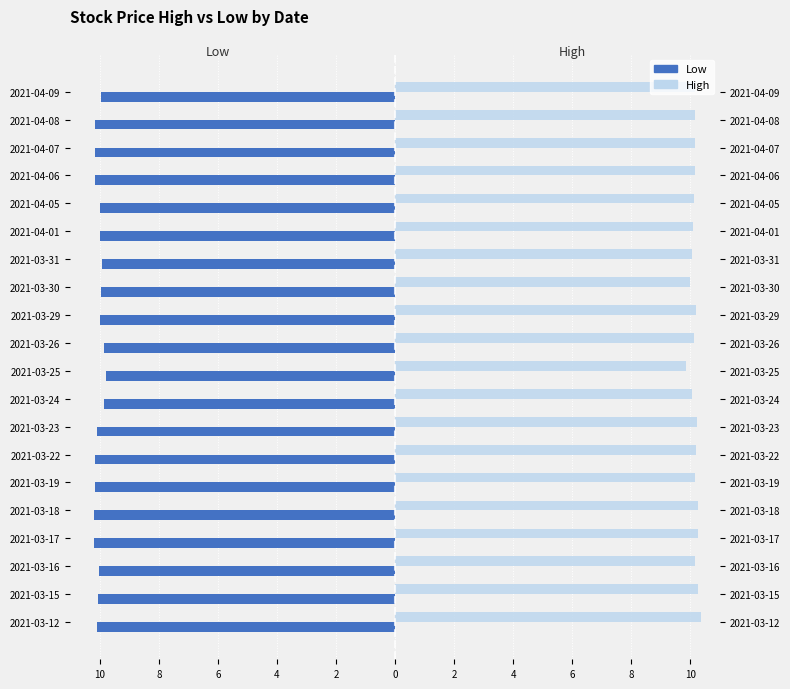

True or false: High has a value of 10.1 at 2021-04-09.

True